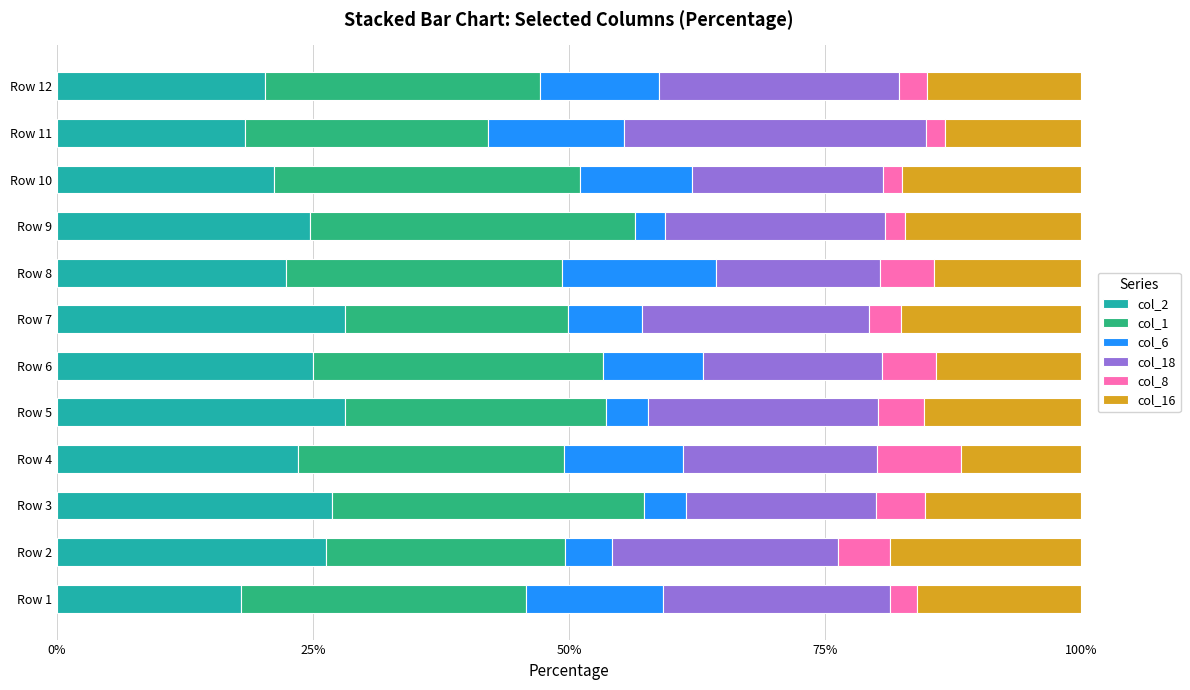

What is the minimum value for col_2?

17.9